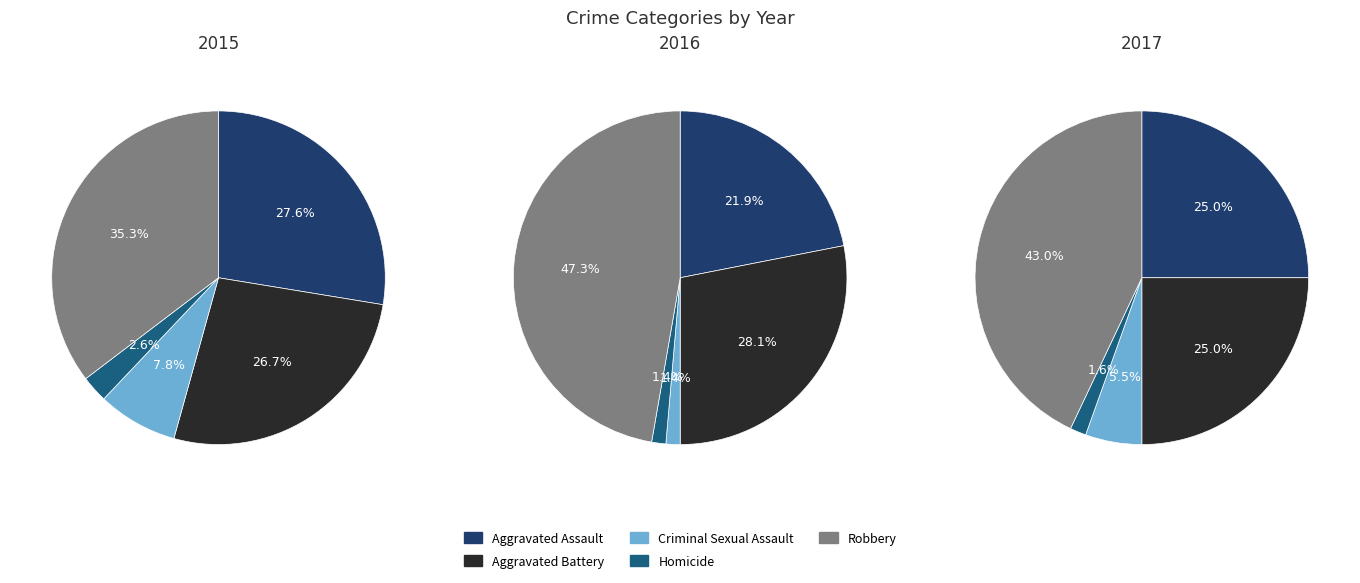

Is Criminal Sexual Assault the majority of the pie?

No